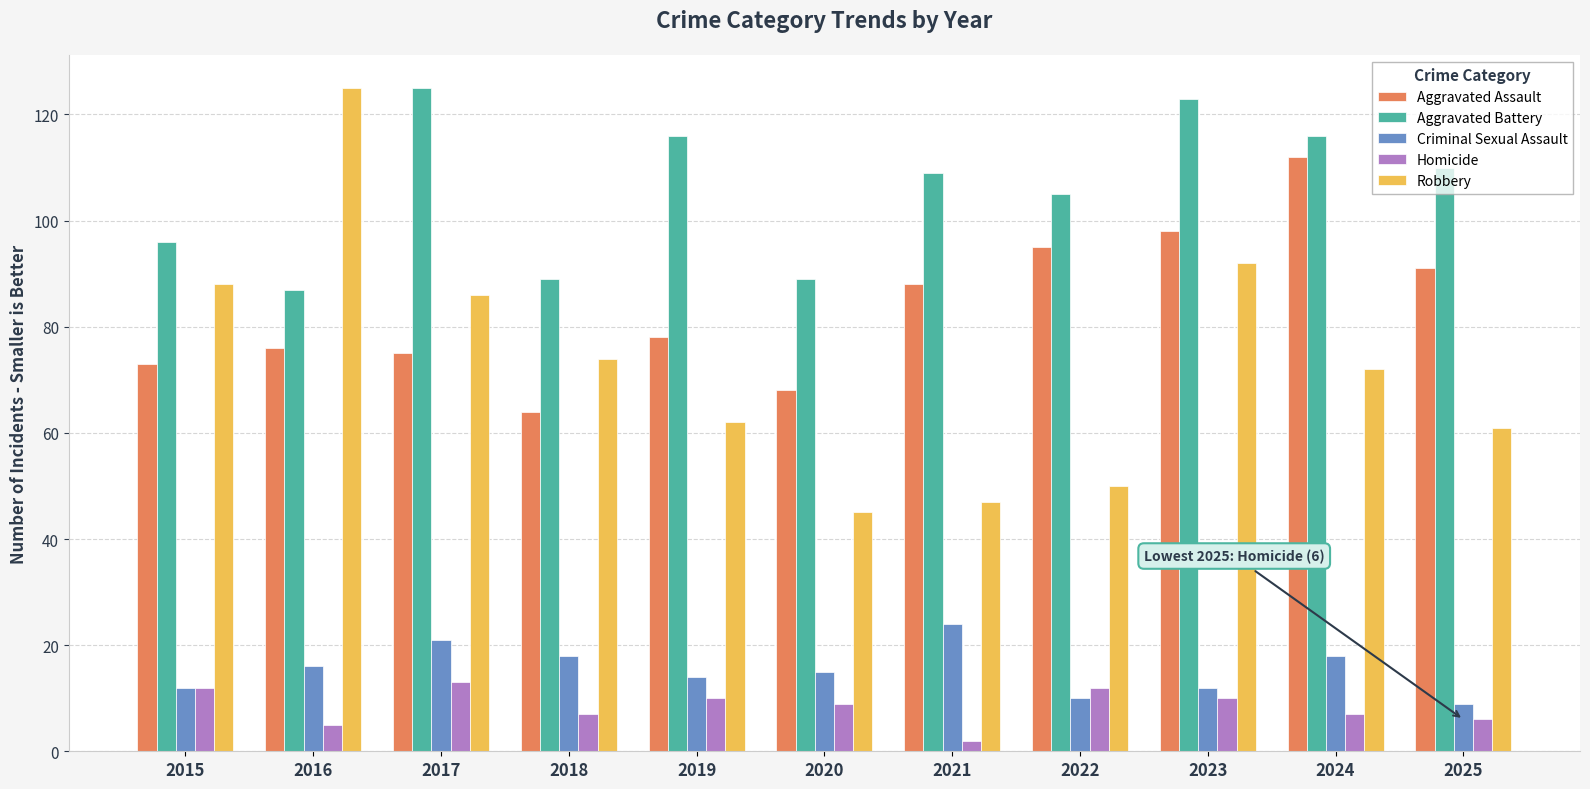

Which series has the widest spread of values?

Robbery